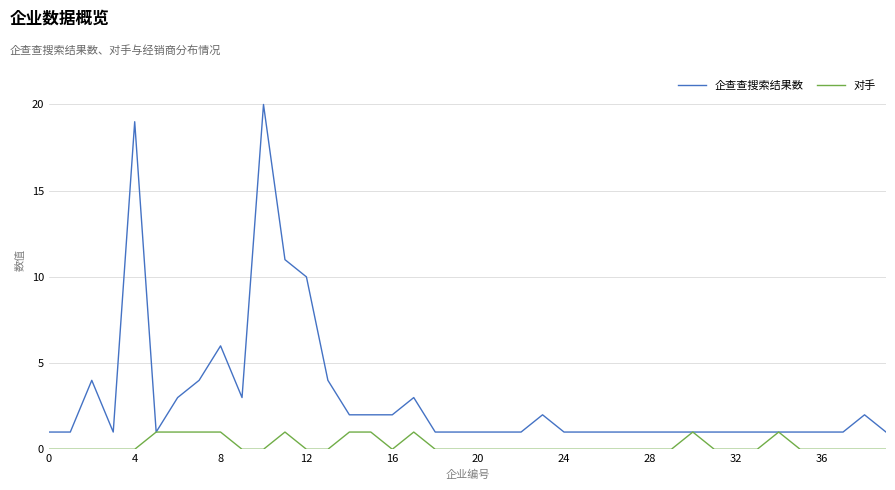

Rank the series by their maximum value, from highest to lowest.

企查查搜索结果数, 对手